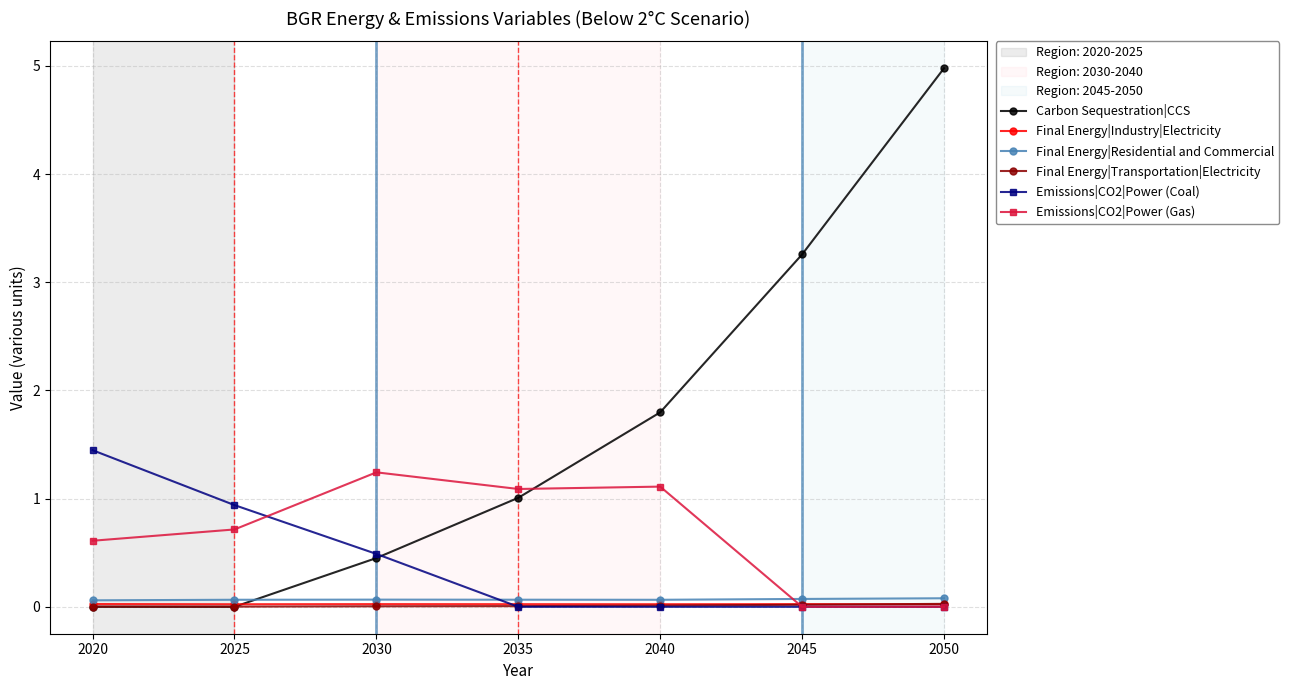

Does the chart display data point markers on the line(s)?

Yes